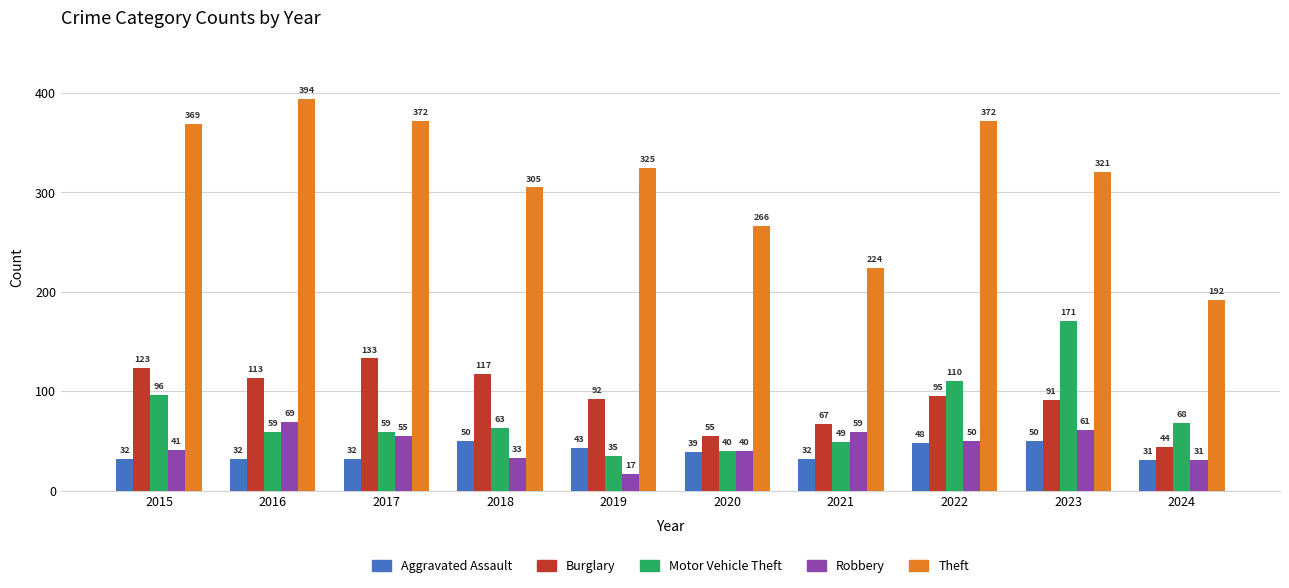

Rank the categories by Robbery value from highest to lowest.

2016, 2023, 2021, 2017, 2022, 2015, 2020, 2018, 2024, 2019